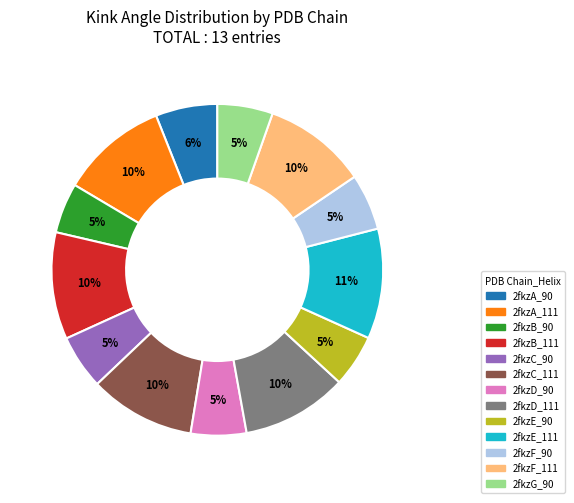

Does any single category account for the majority?

No